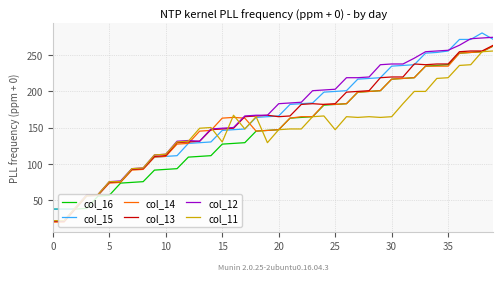

Which series has the widest spread of values?

col_12